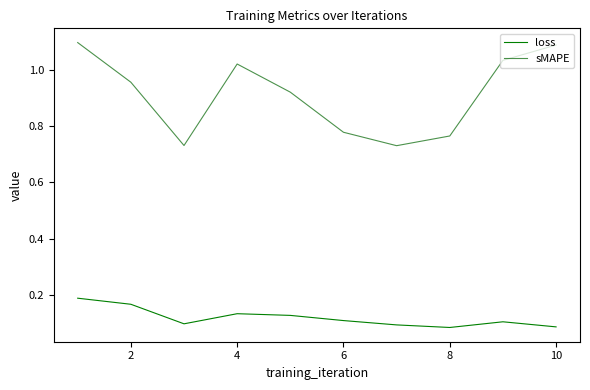

What is the value of the sMAPE point at the 1st from the left?

1.1